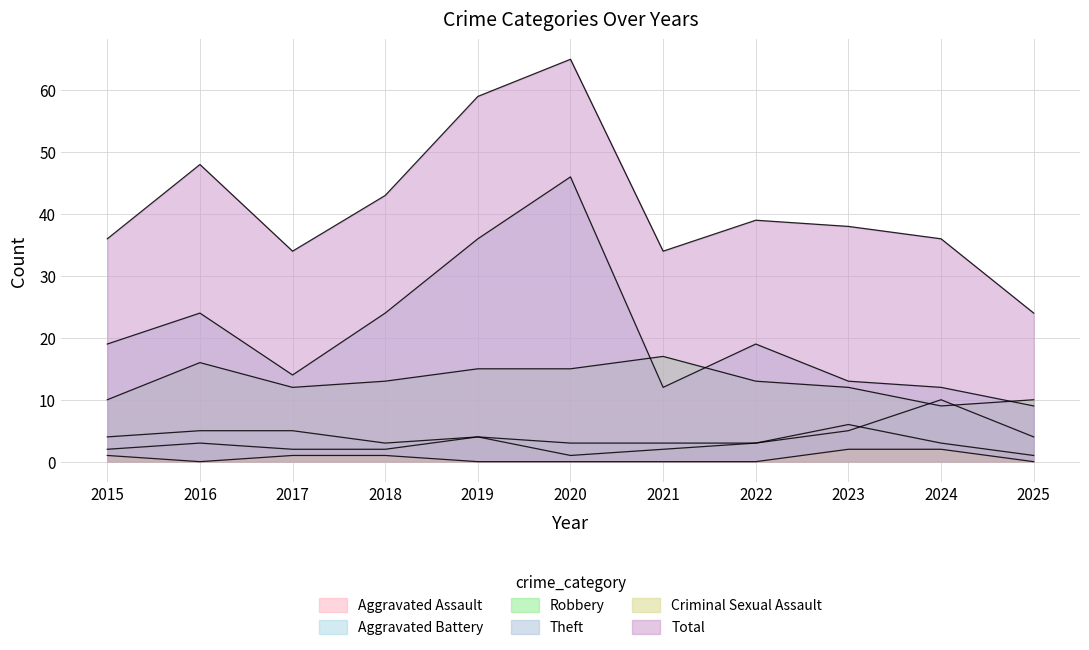

True or false: Robbery and Total intersect in this chart.

False